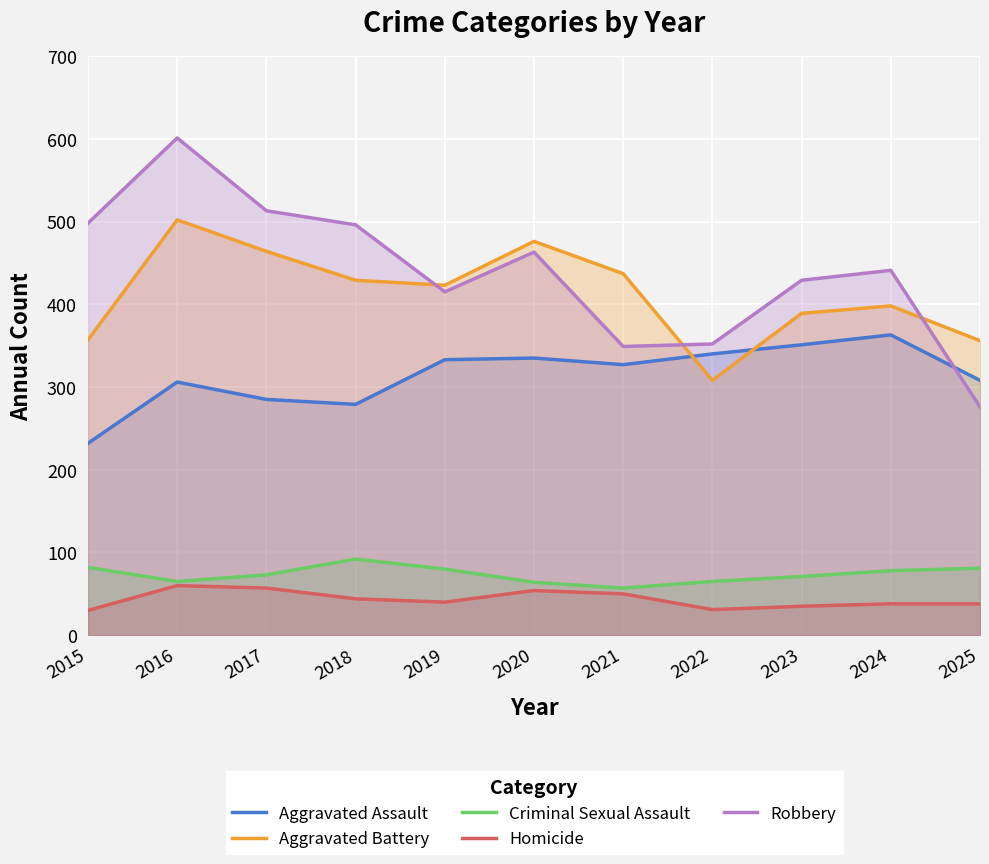

Which series has the widest spread of values?

Robbery